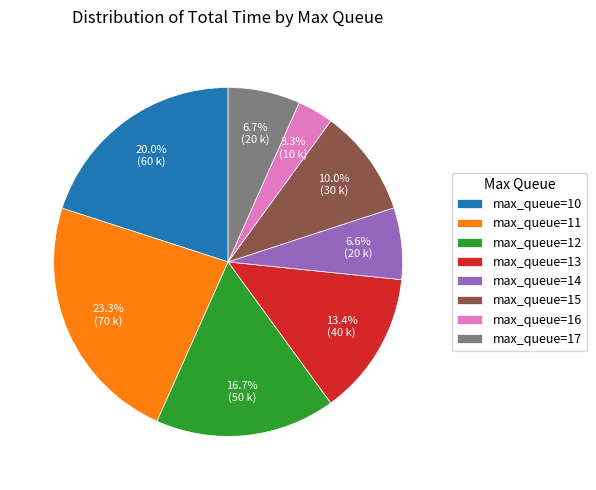

Which category has the biggest portion of the pie?

max_queue=11